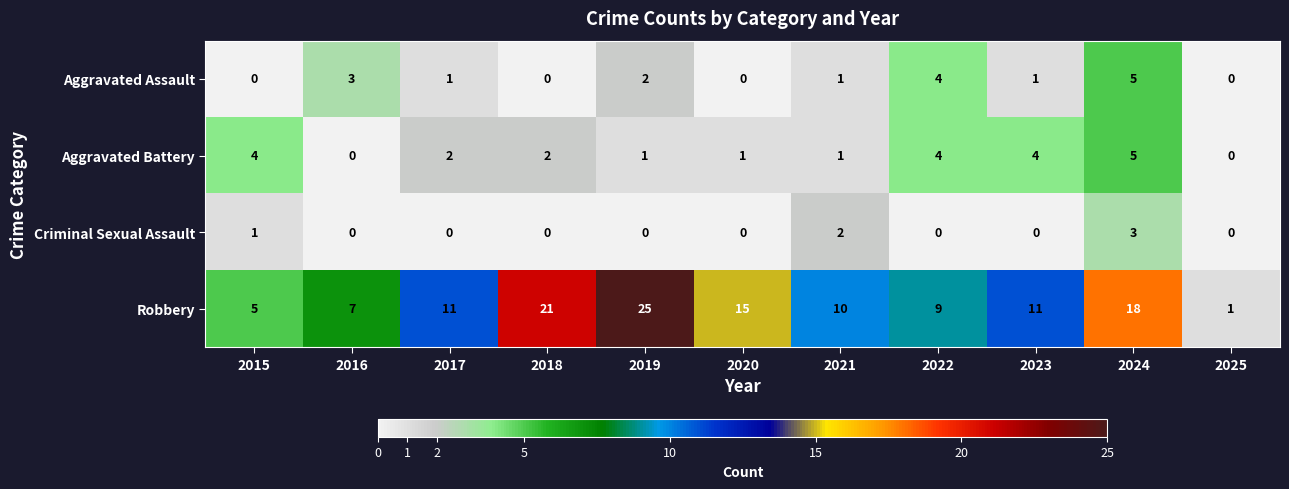

Which series has the largest range (max minus min)?

Robbery